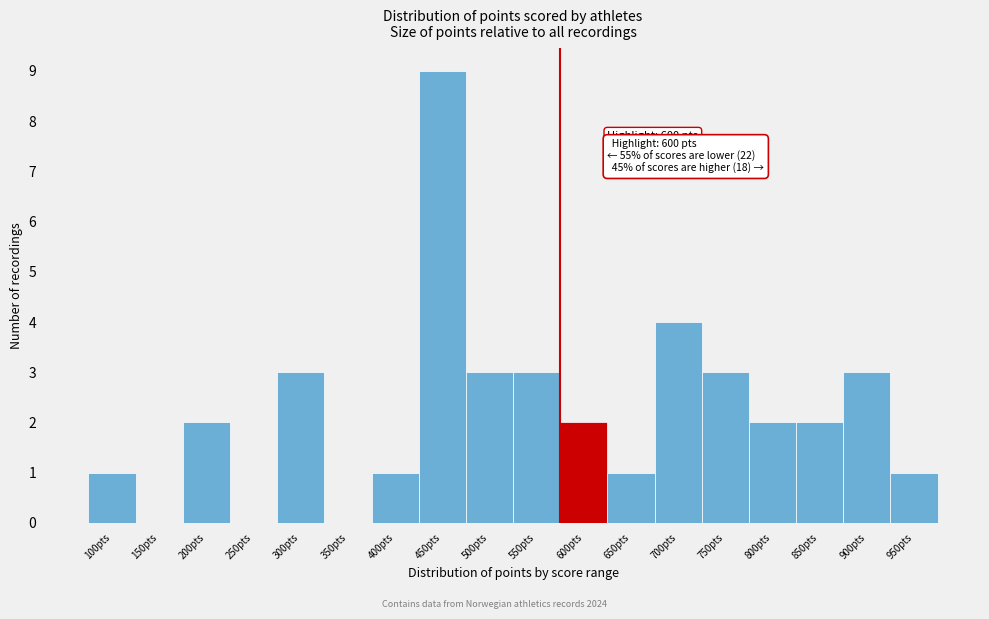

Reading right to left, list all the values displayed in this chart.

950pts=1	900pts=3	850pts=2	800pts=2	750pts=3	700pts=4	650pts=1	600pts=2	550pts=3	500pts=3	450pts=9	400pts=1	350pts=0	300pts=3	250pts=0	200pts=2	150pts=0	100pts=1